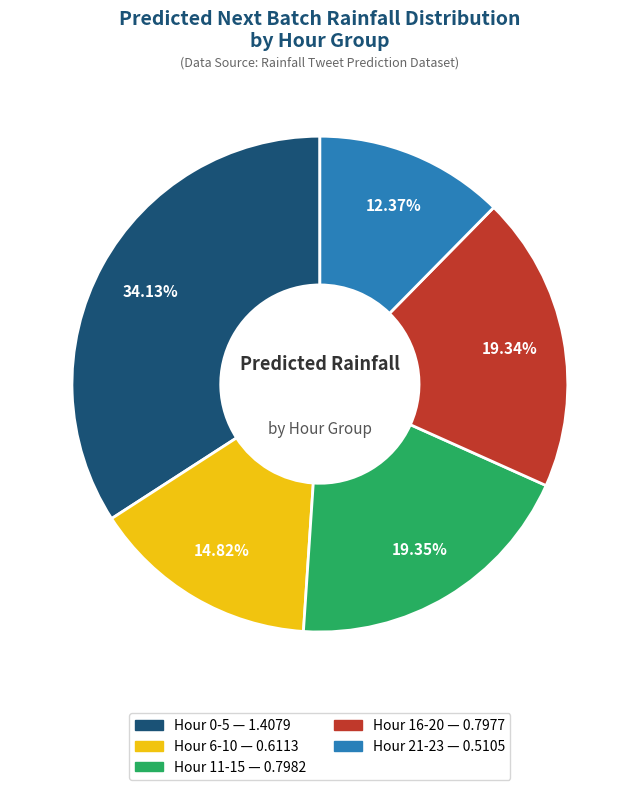

To the nearest percent, what is the difference between the largest and smallest slice percentages?

22%